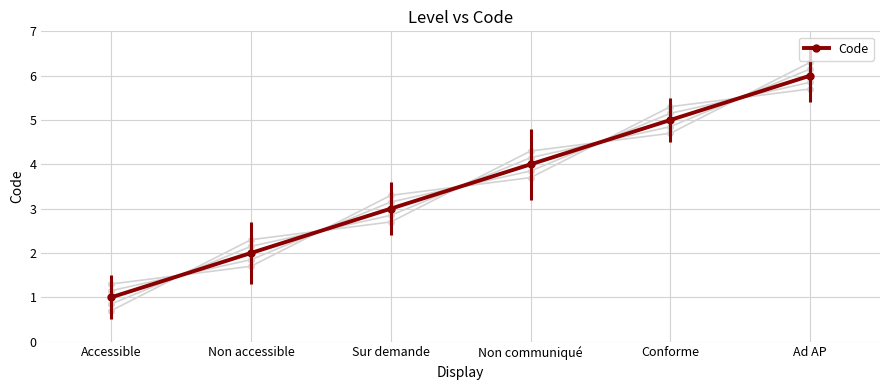

List the labels in order of value, largest first.

Ad AP, Conforme, Non communiqué, Sur demande, Non accessible, Accessible